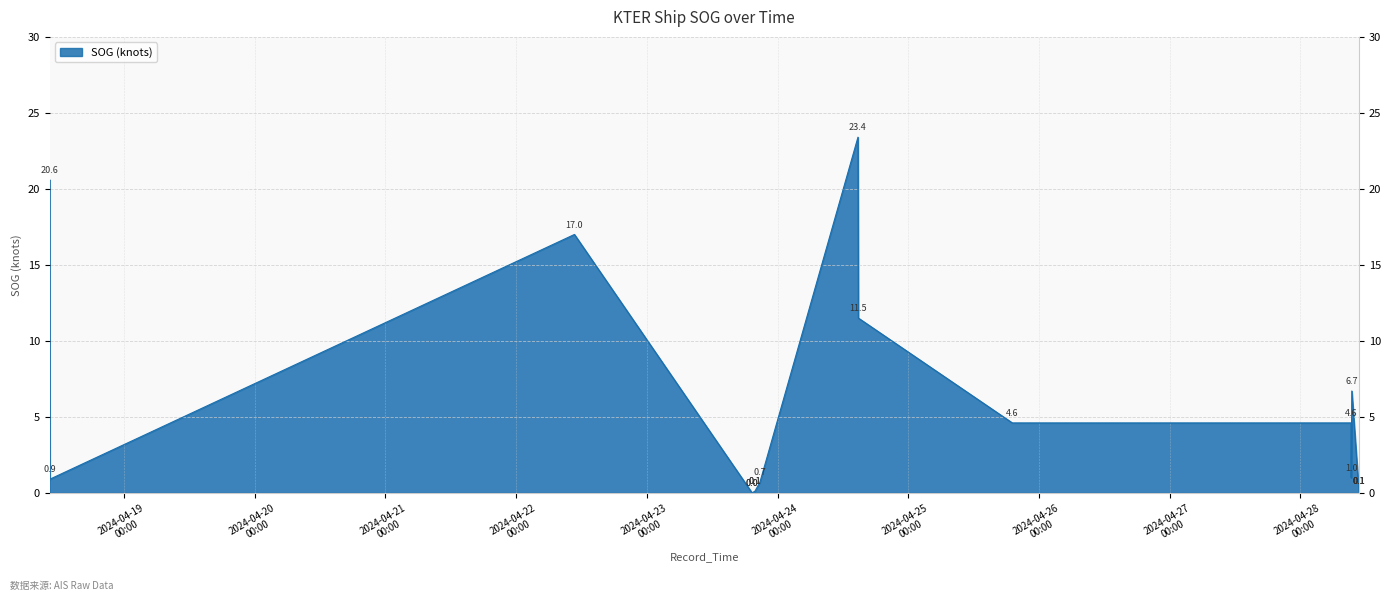

Rank the categories by value from highest to lowest.

2024-04-24 14:45:46, 2024-04-18 10:18:49, 2024-04-22 10:41:41, 2024-04-24 14:49:47, 2024-04-28 09:26:49, 2024-04-25 19:06:12, 2024-04-28 09:18:49, 2024-04-28 09:19:49, 2024-04-18 10:22:49, 2024-04-23 20:45:31, 2024-04-23 19:48:34, 2024-04-23 19:50:04, 2024-04-28 10:45:08, 2024-04-28 10:45:08, 2024-04-28 10:45:08, 2024-04-28 10:45:08, 2024-04-23 19:18:34, 2024-04-23 19:18:34